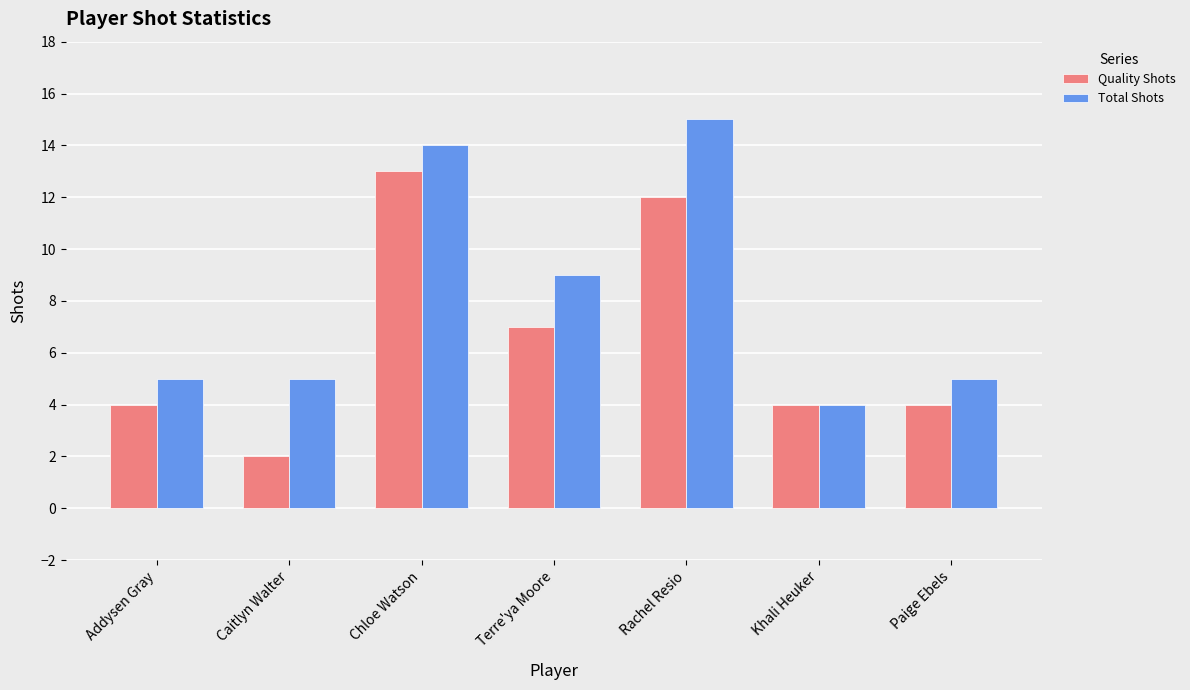

What is the label of the 3rd bar from the left?

Chloe Watson